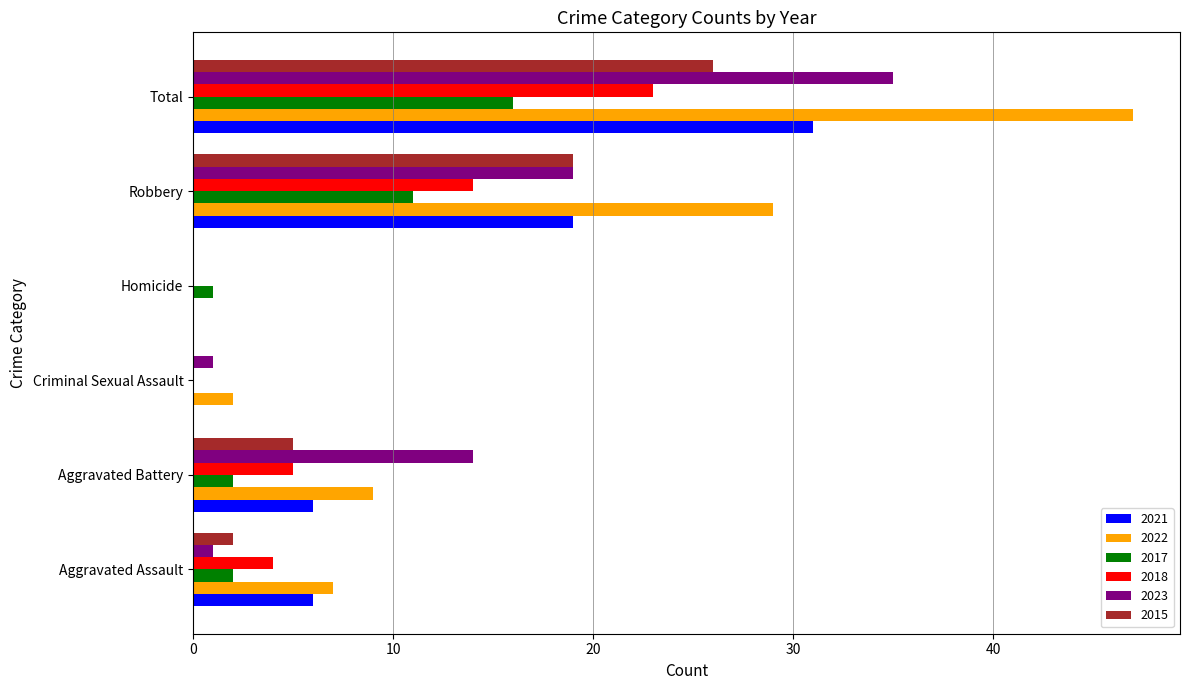

Count the number of data series in this chart.

6